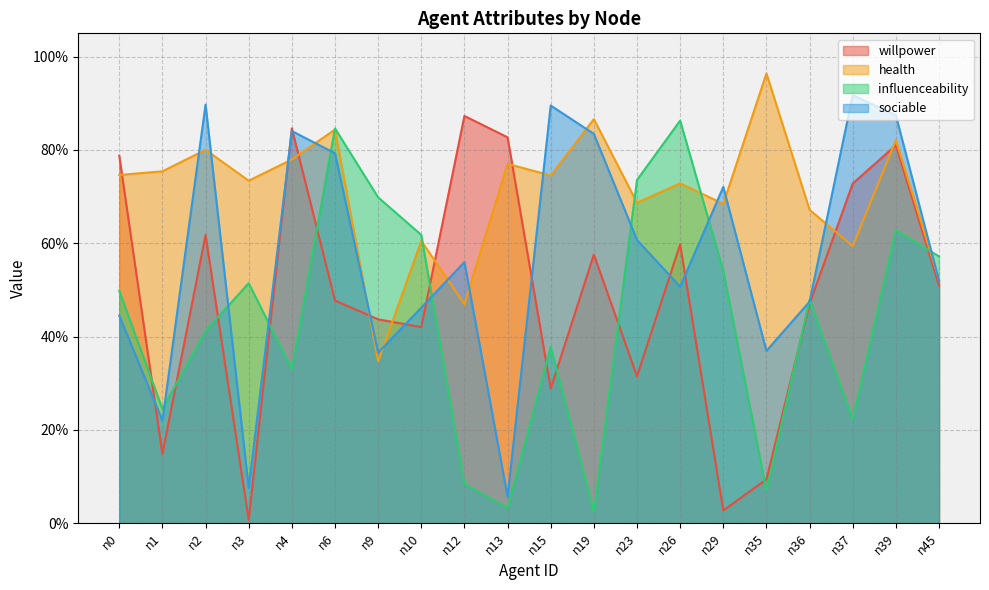

Rank the series by their average value, from lowest to highest.

influenceability, willpower, sociable, health